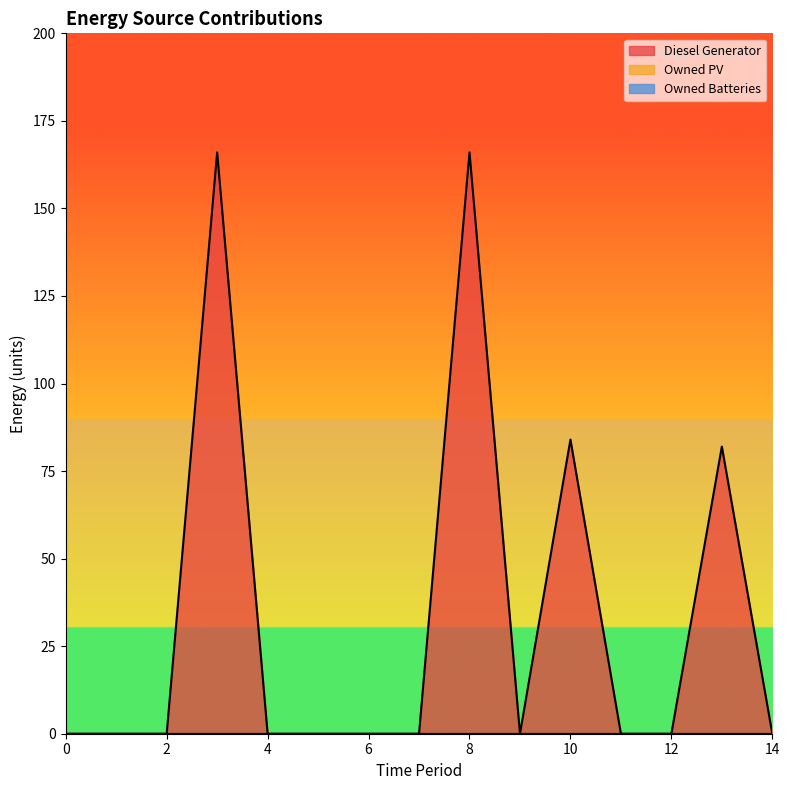

What is the sum of all Diesel Generator values?

498.0